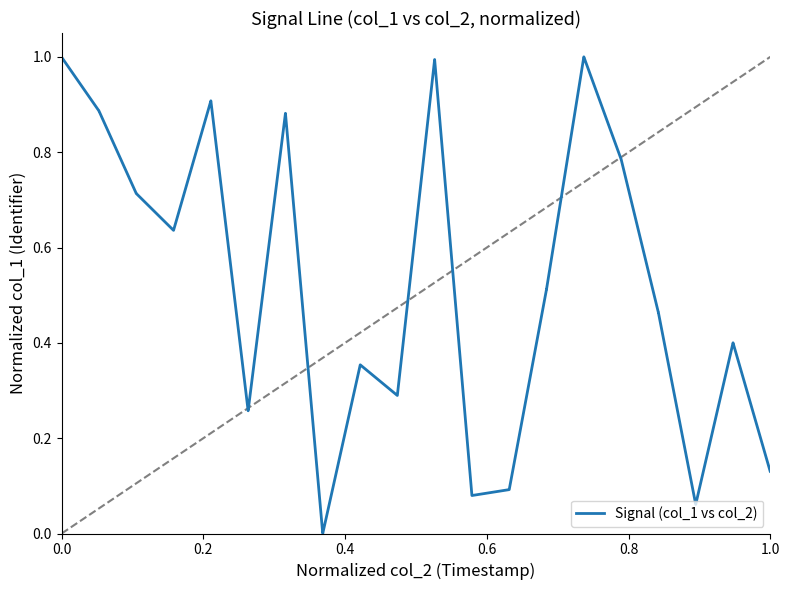

What is the sum of all values?

20.9